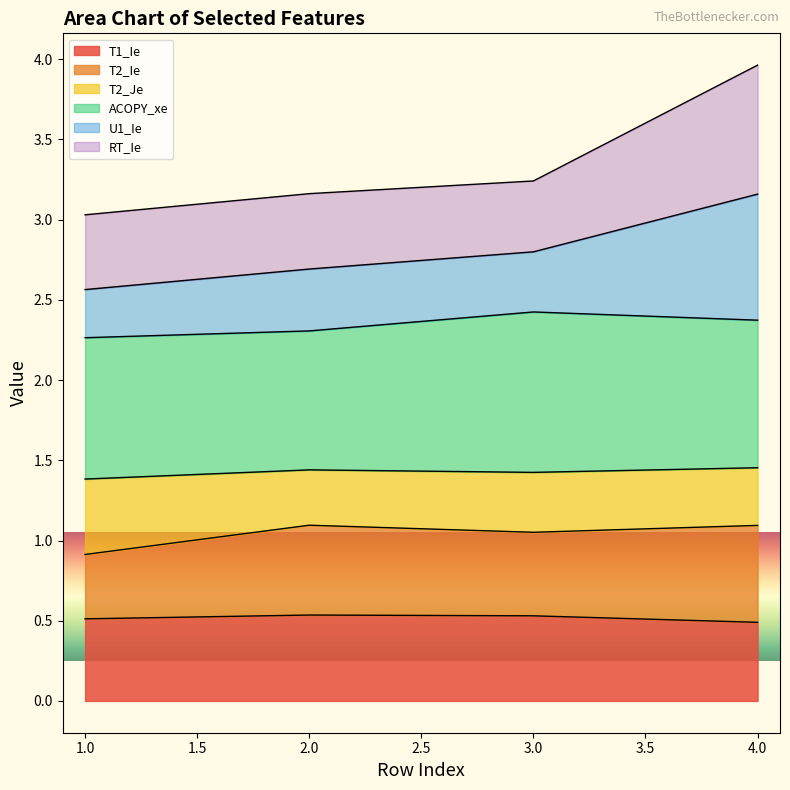

What is the maximum value for T1_Ie?

0.5